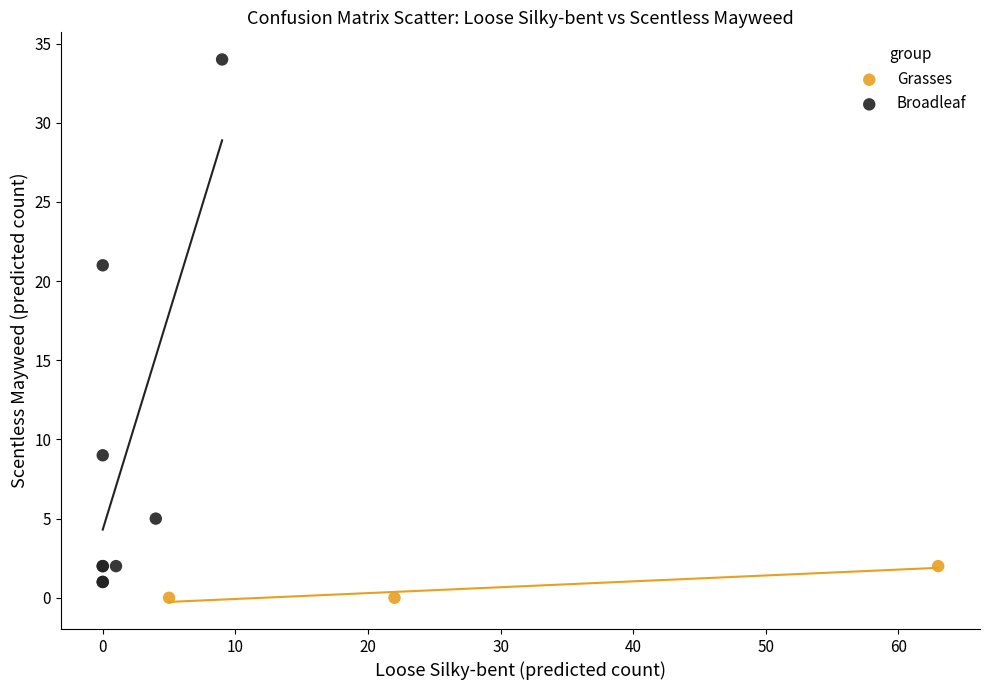

Which series has the largest Y range (max minus min)?

Broadleaf